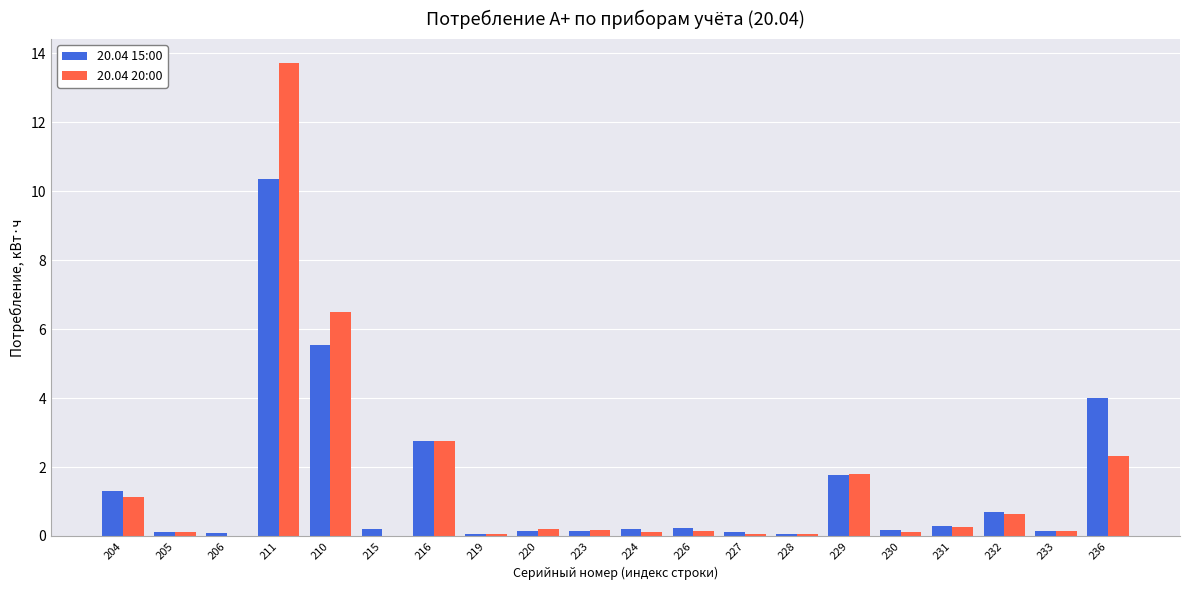

What is the greatest value displayed?

13.7